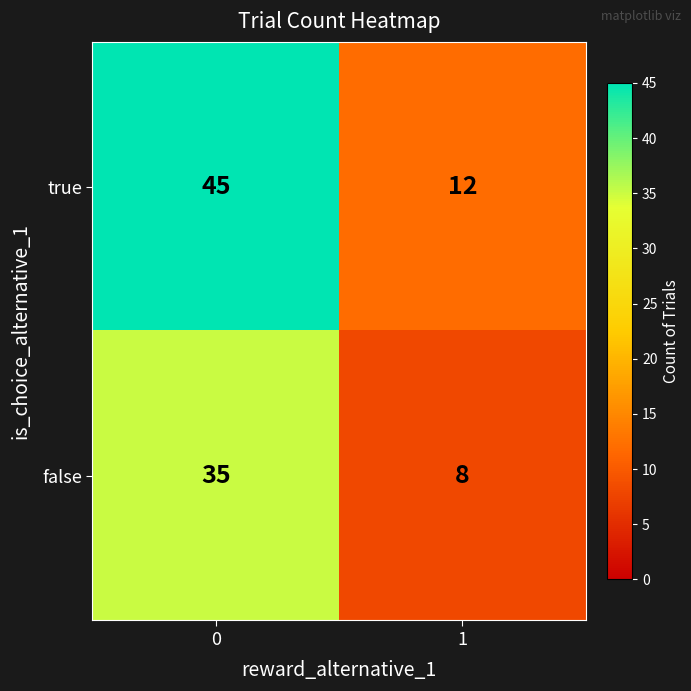

Reading left to right, transcribe all the data shown in this chart.

true: 0=45	1=12
false: 0=35	1=8